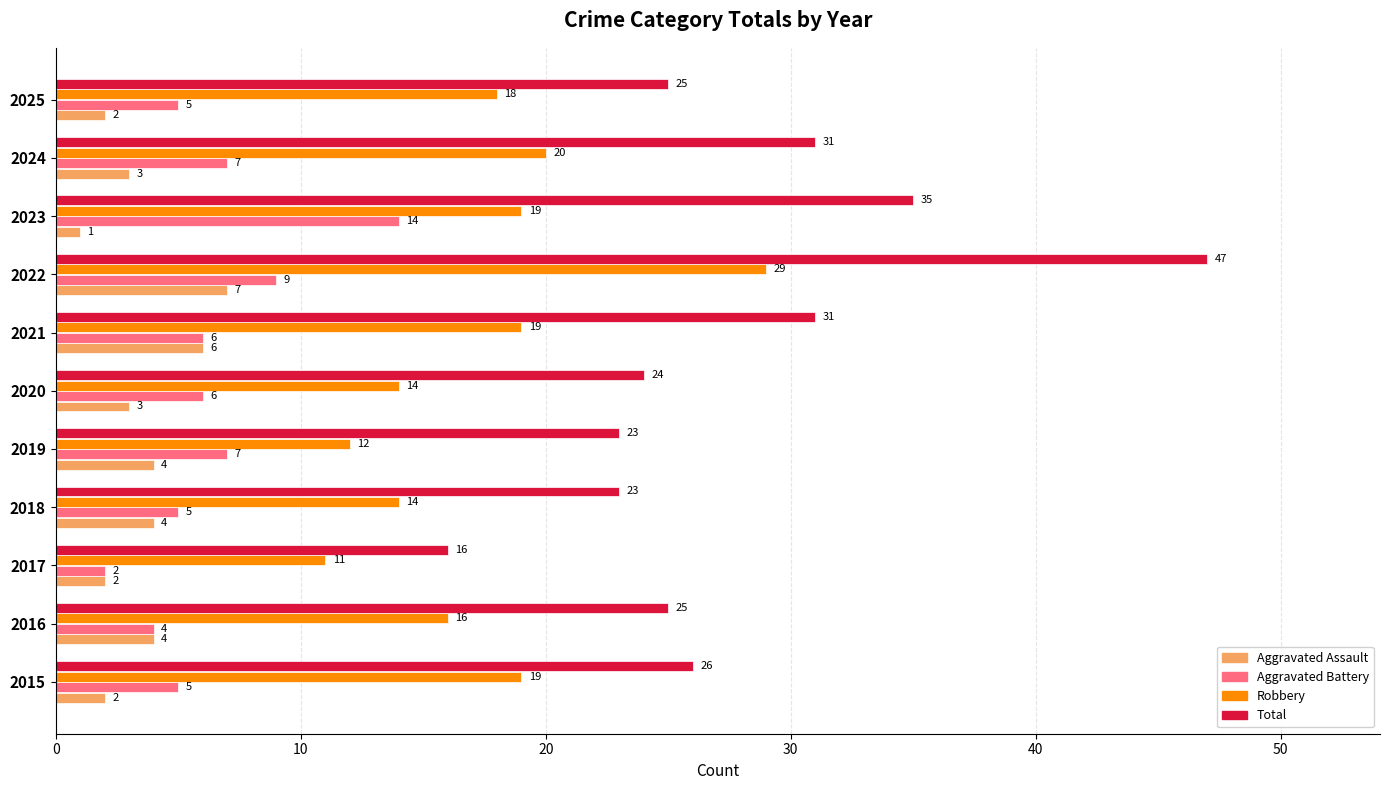

Is it true that Robbery equals 3 at 2017?

False